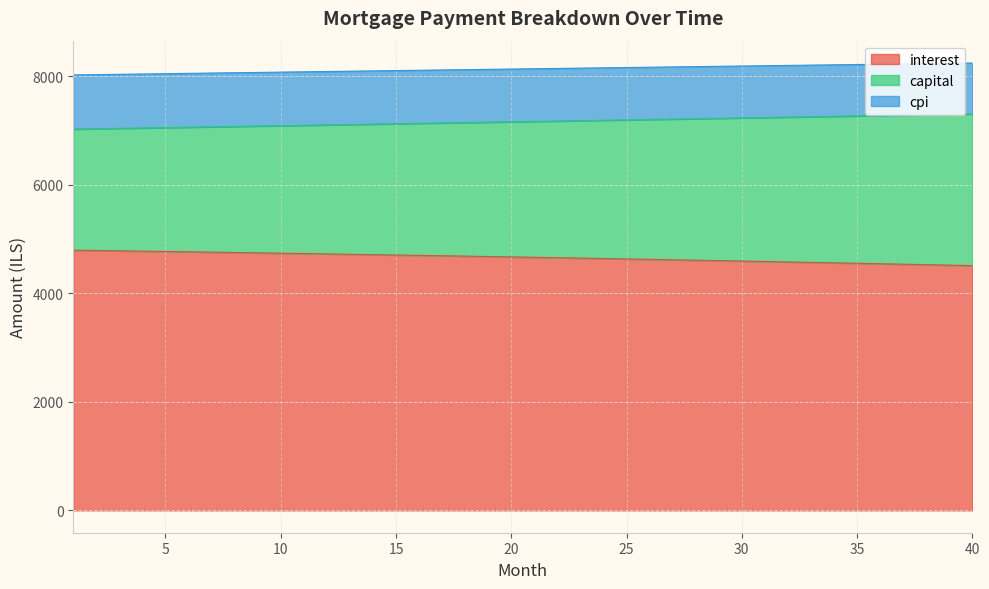

How many lines are shown in the chart?

3